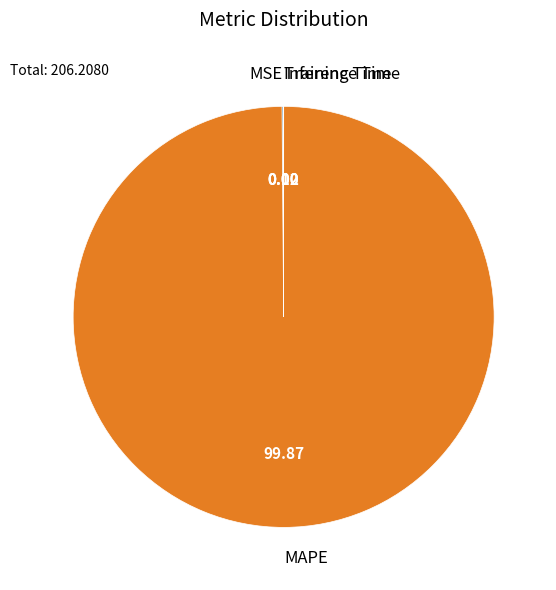

What is the majority slice?

MAPE